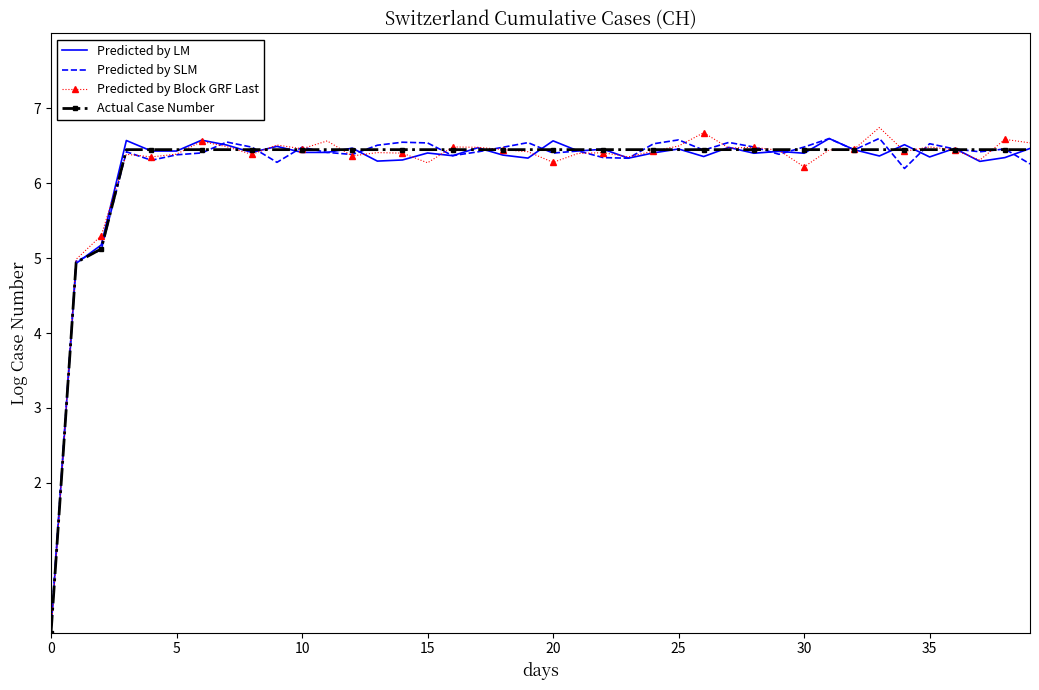

Which series has the widest spread of values?

Predicted by Block GRF Last